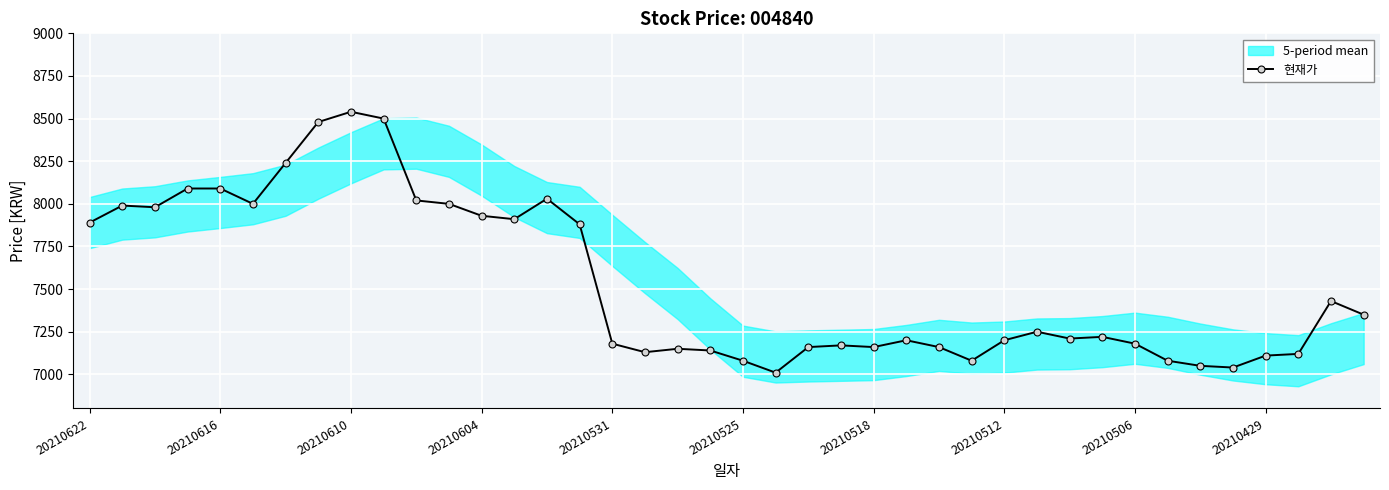

How many categories are shown in the chart?

40